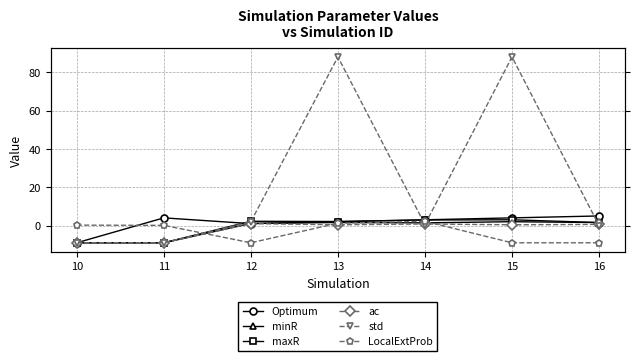

At how many categories does at least one series exceed 49?

2